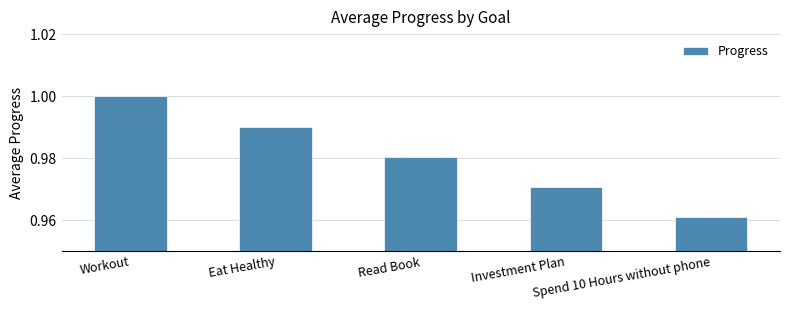

Are the bars horizontal?

No